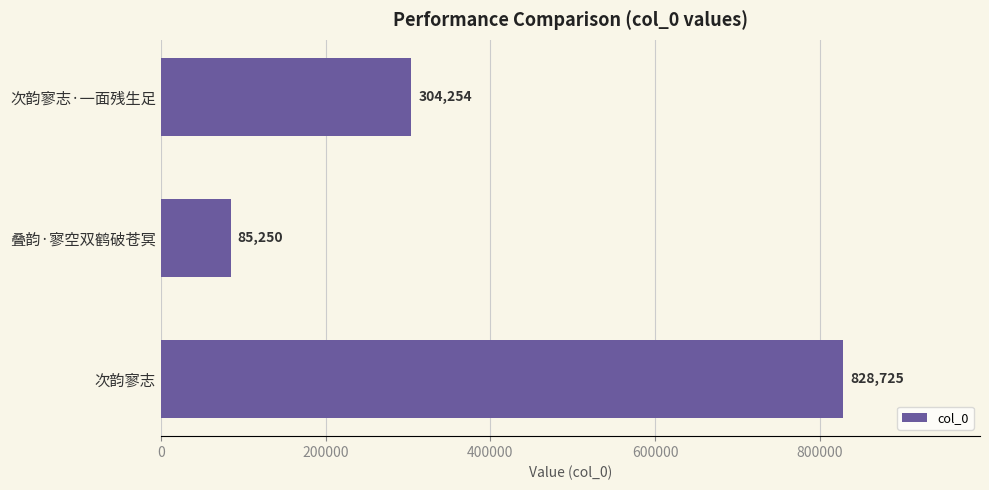

Between 次韵寥志·一面残生足 and 叠韵·寥空双鹤破苍冥, which is larger?

次韵寥志·一面残生足